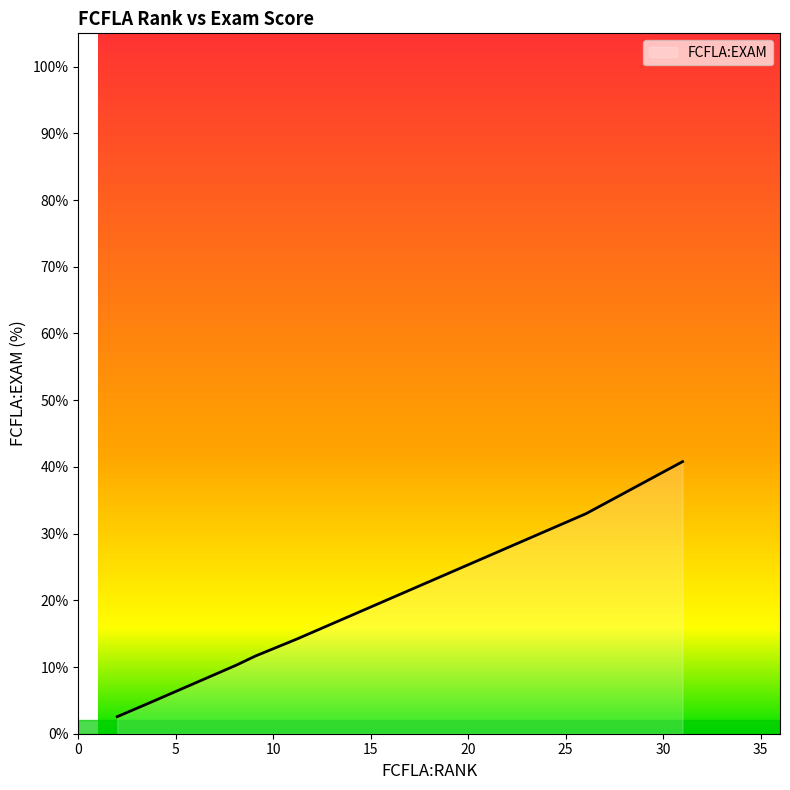

What is the difference between the maximum and minimum values?

38.2